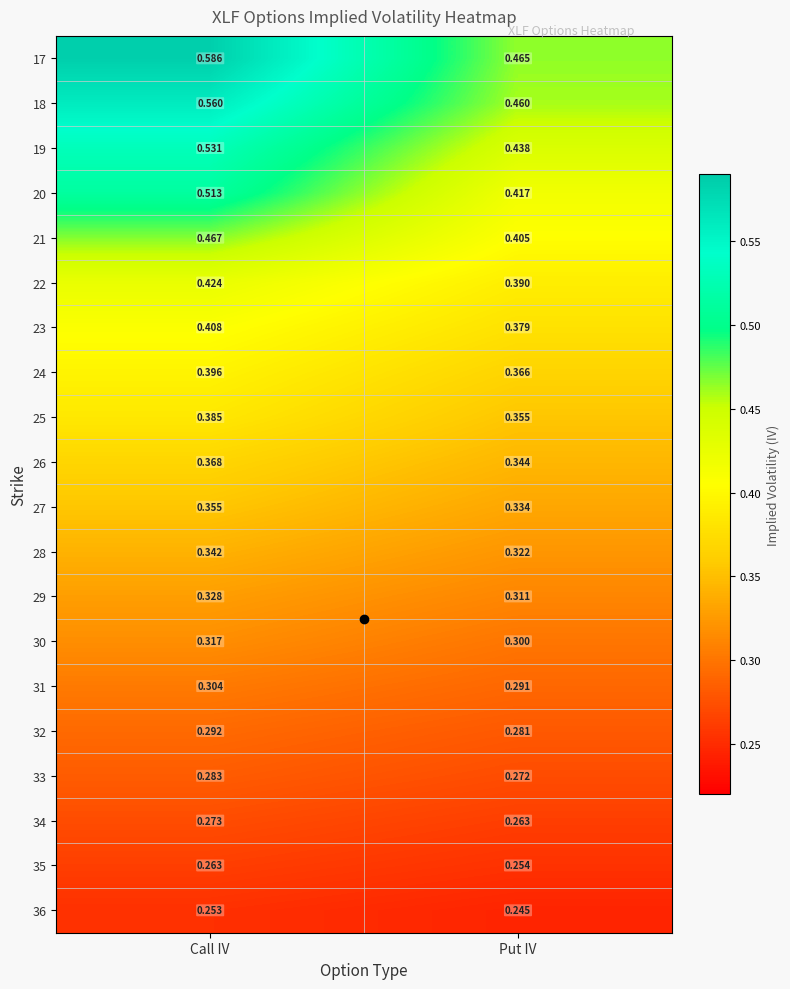

List the labels in order of 35 value, smallest first.

Put IV, Call IV